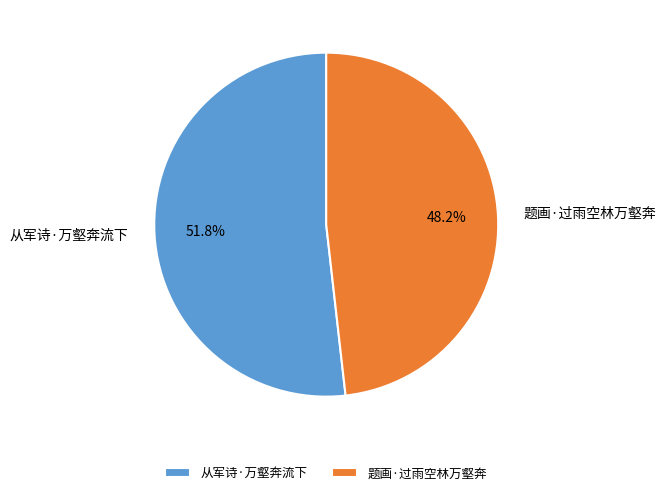

Is there a majority slice in this chart?

Yes